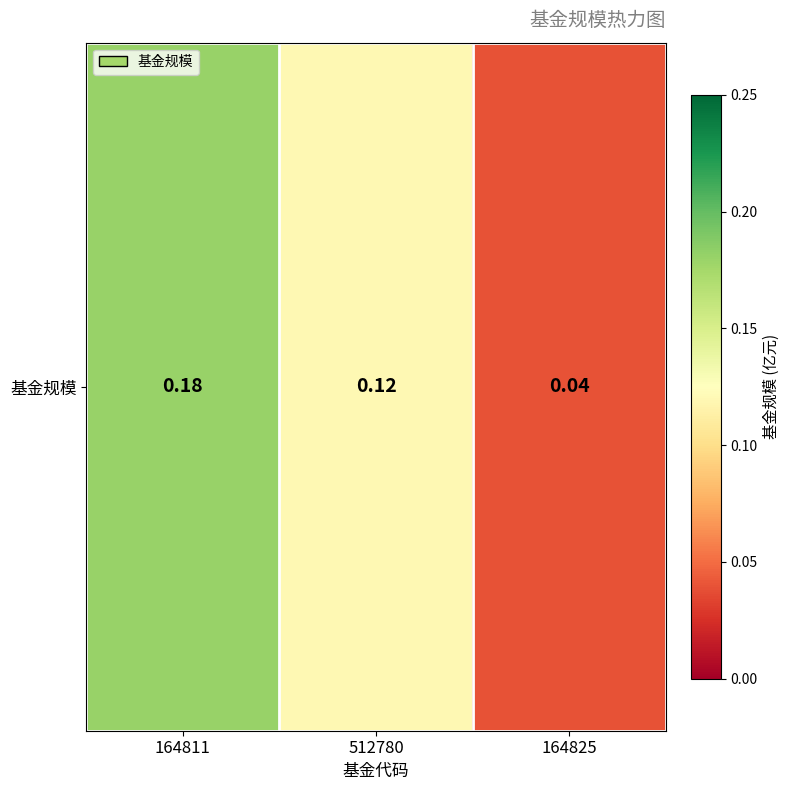

The chart shows a value of 0.1 at 164811. True or false?

False